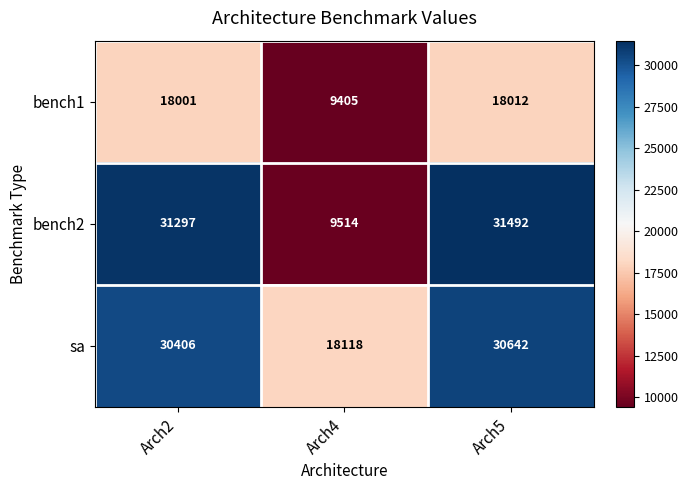

What is the difference between the maximum and minimum values in the sa series?

12524